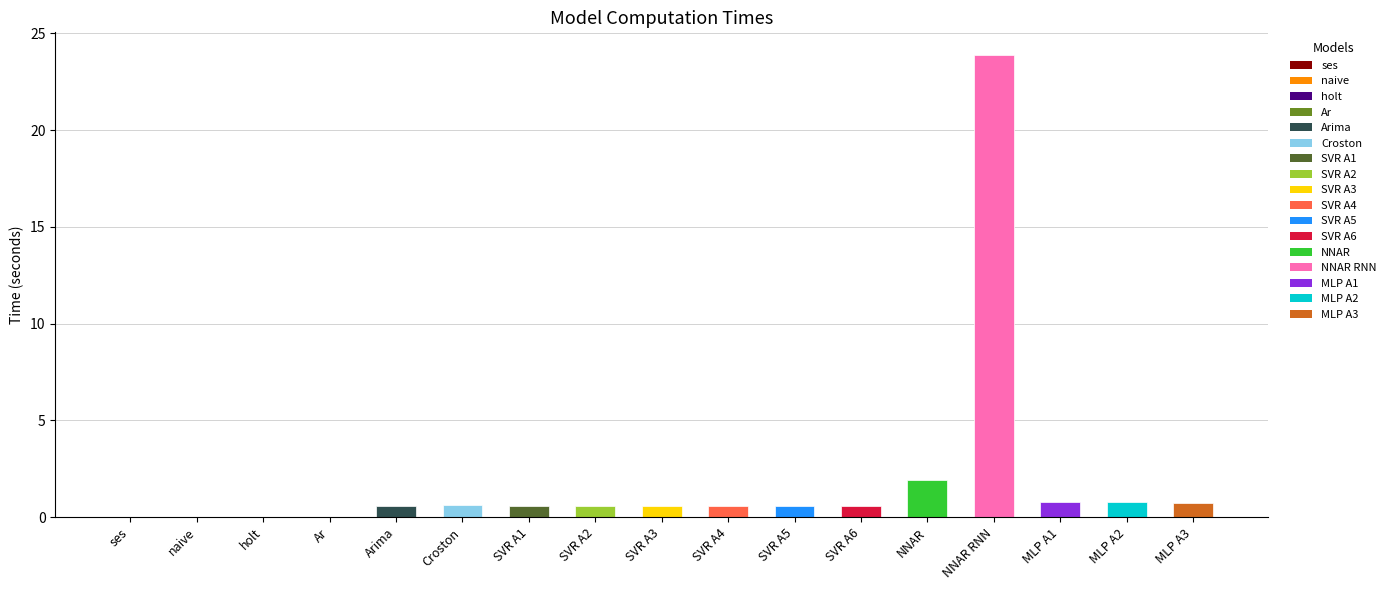

What is the sum of the values at NNAR and SVR A1?

2.5